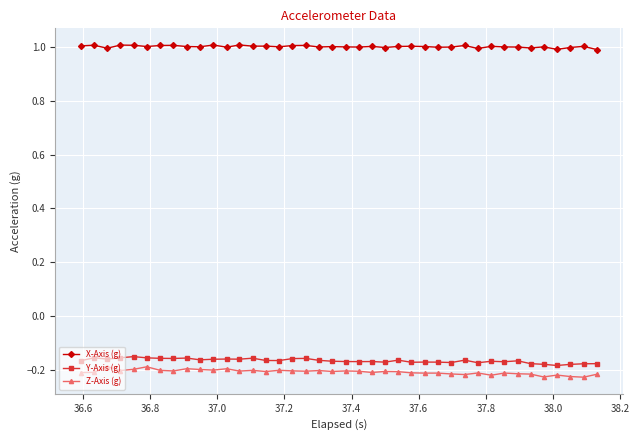

True or false: X-Axis (g) and Z-Axis (g) cross at least once.

False